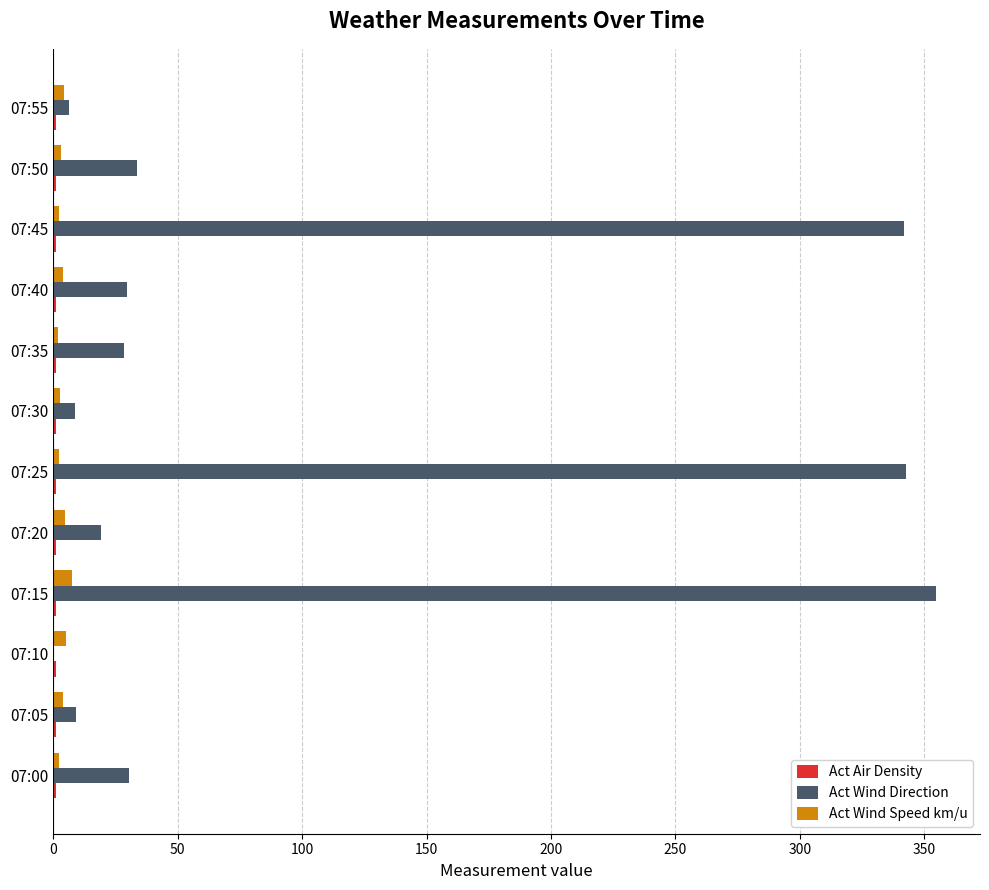

How many series are shown in this chart?

3